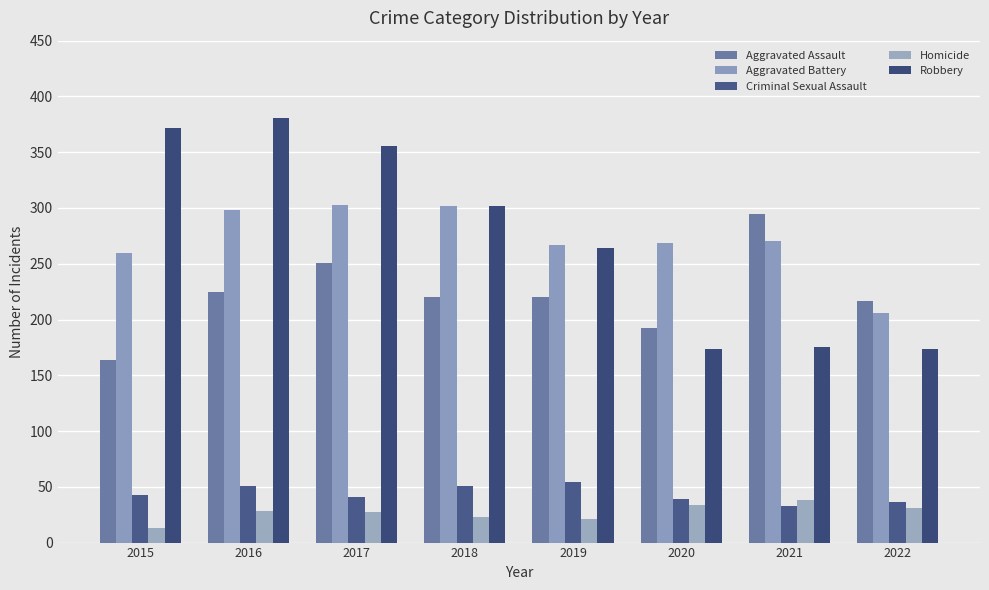

Which series has the widest spread of values?

Robbery